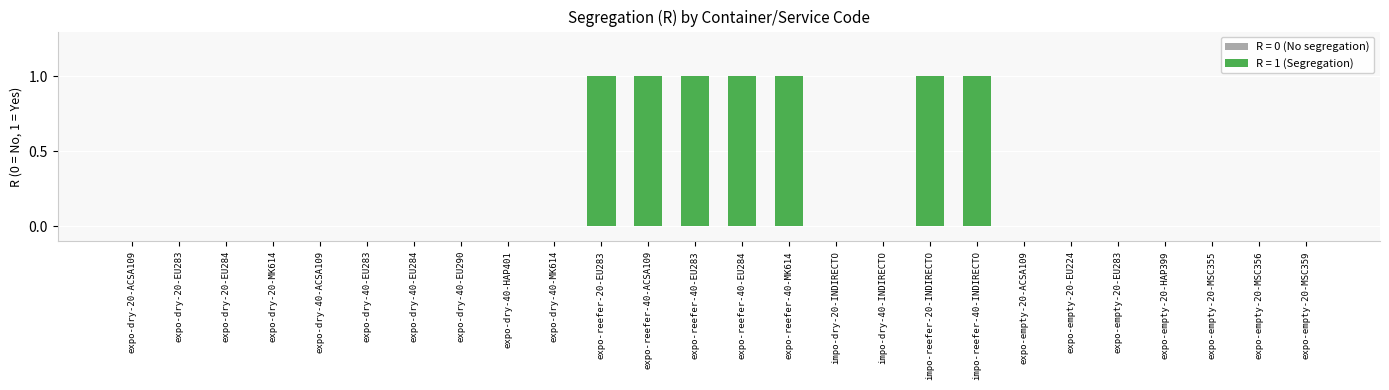

What is the maximum value shown in the chart?

1